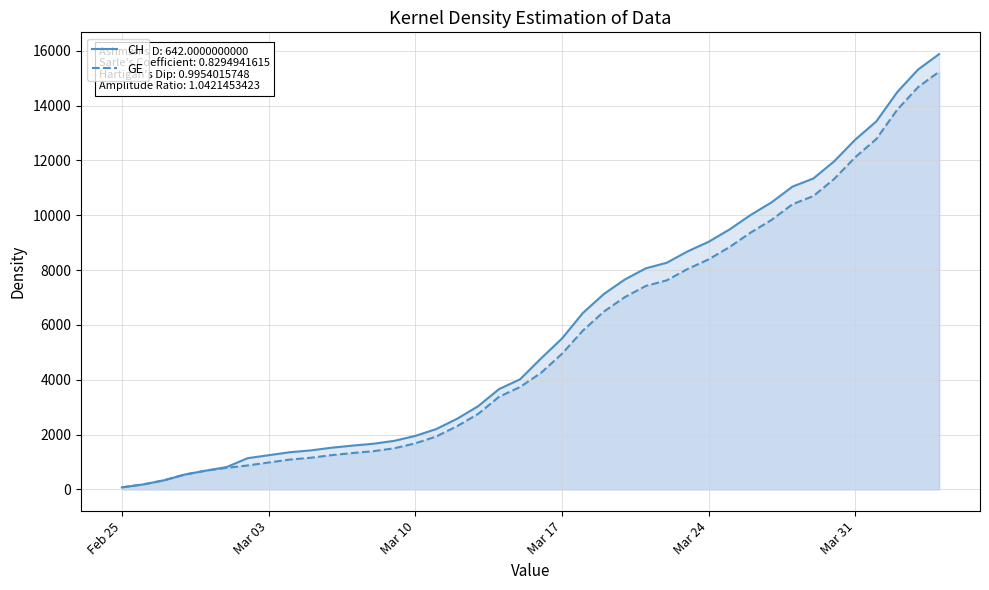

What is the value of the CH point at the 4th from the left?

540